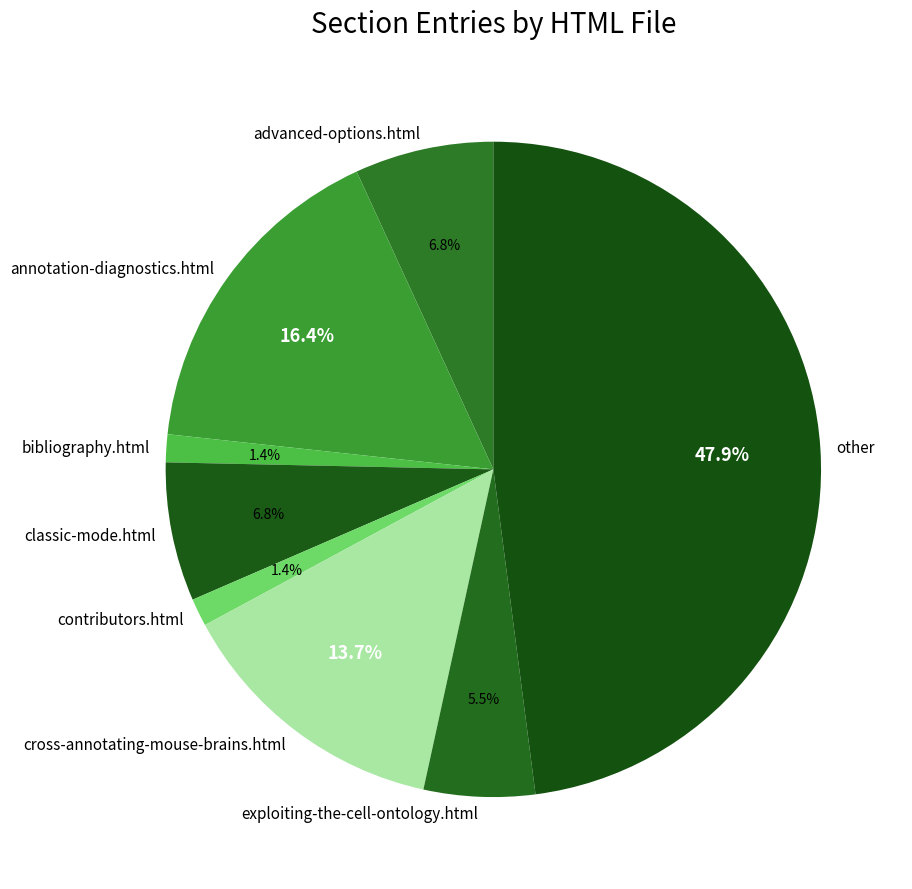

What percentage is NOT represented by contributors.html?

98.6%